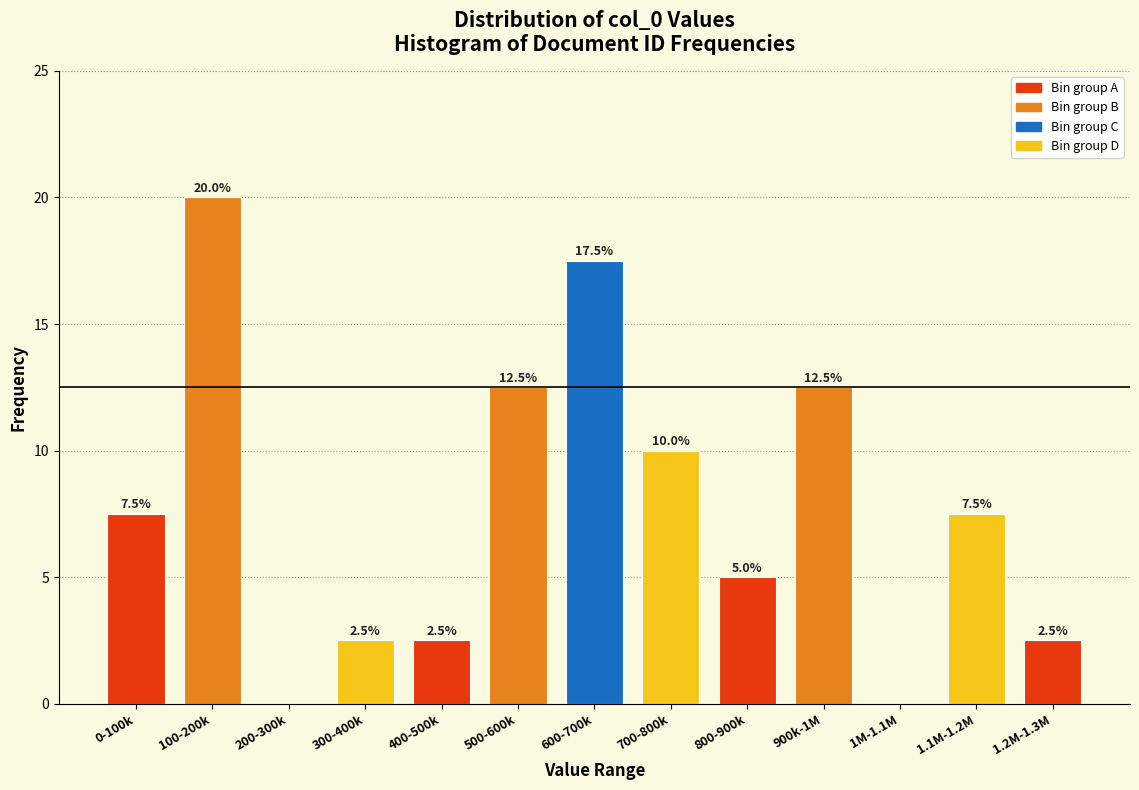

Reading left to right, list all the values displayed in this chart.

0-100k=7.5	100-200k=20.0	200-300k=0.0	300-400k=2.5	400-500k=2.5	500-600k=12.5	600-700k=17.5	700-800k=10.0	800-900k=5.0	900k-1M=12.5	1M-1.1M=0.0	1.1M-1.2M=7.5	1.2M-1.3M=2.5